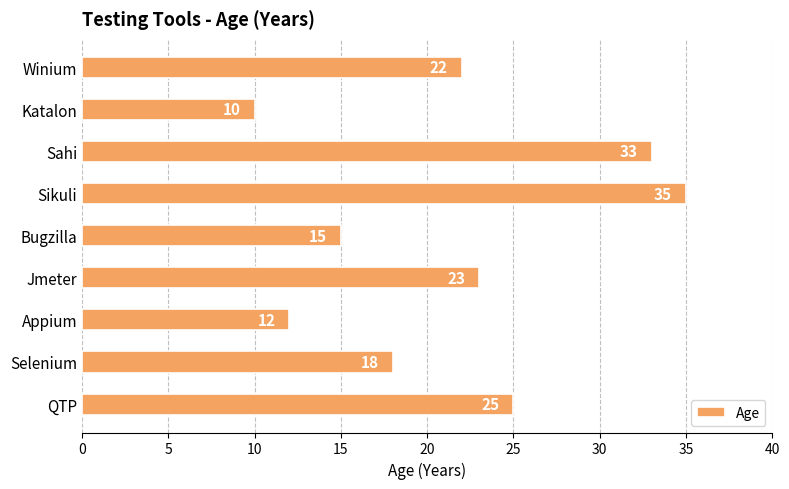

At which category does the chart reach its peak across all series?

Sikuli